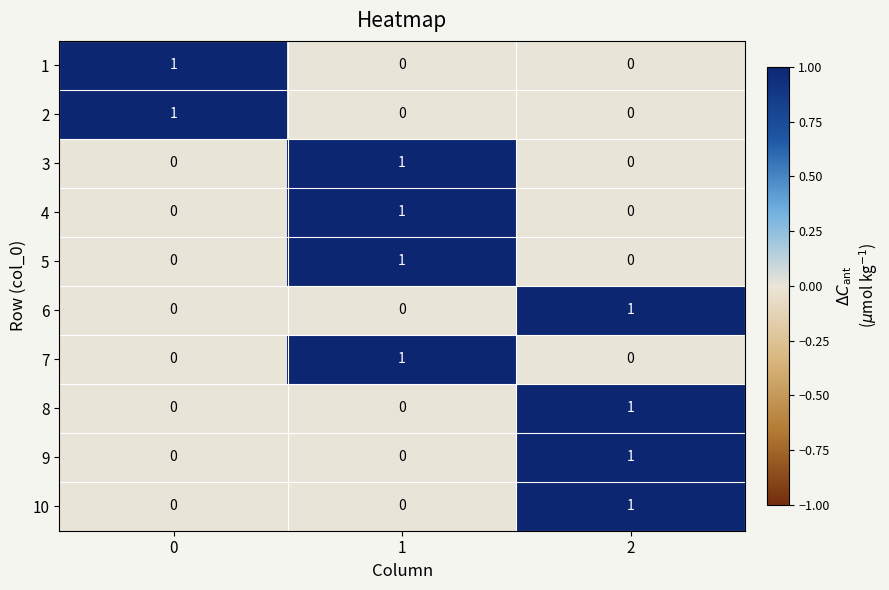

The 5 series shows 0 at 2. True or false?

True